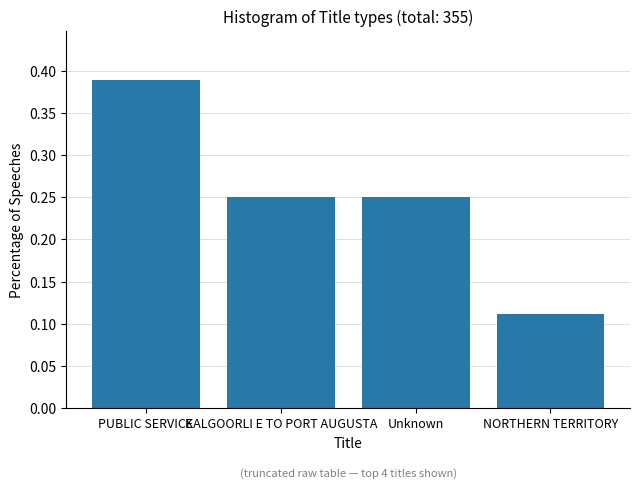

The chart shows a value of 0.5 at PUBLIC SERVICE. True or false?

False